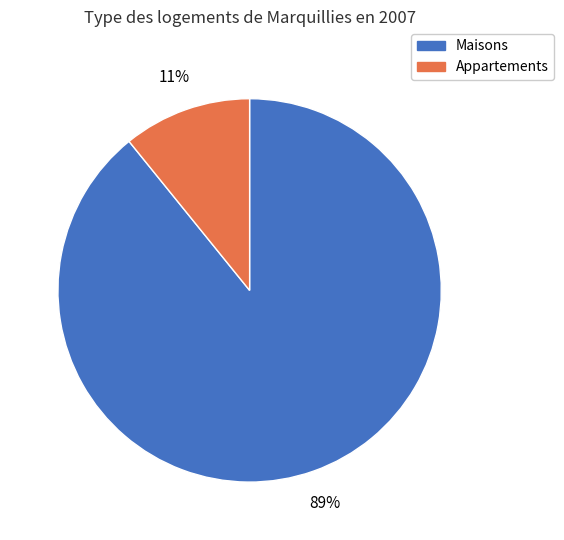

To the nearest percent, what is the average slice percentage?

50%